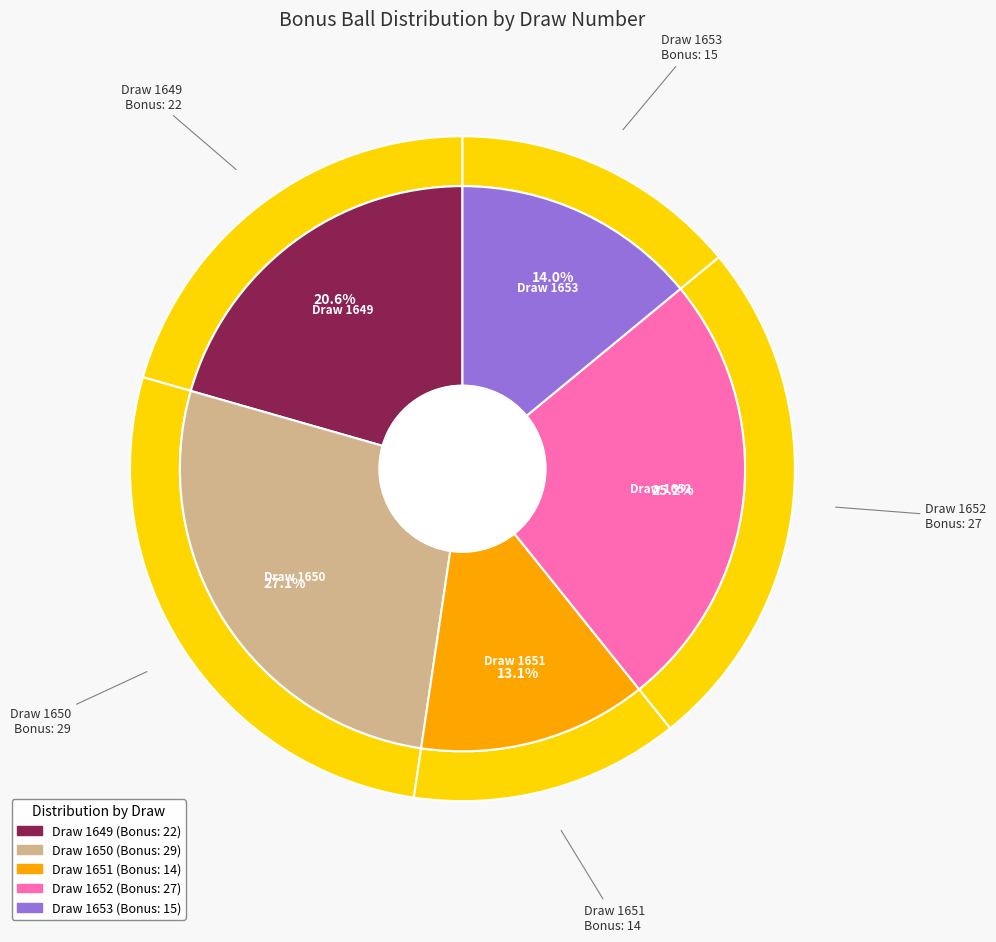

True or false: 1650 accounts for 27% of the total.

True